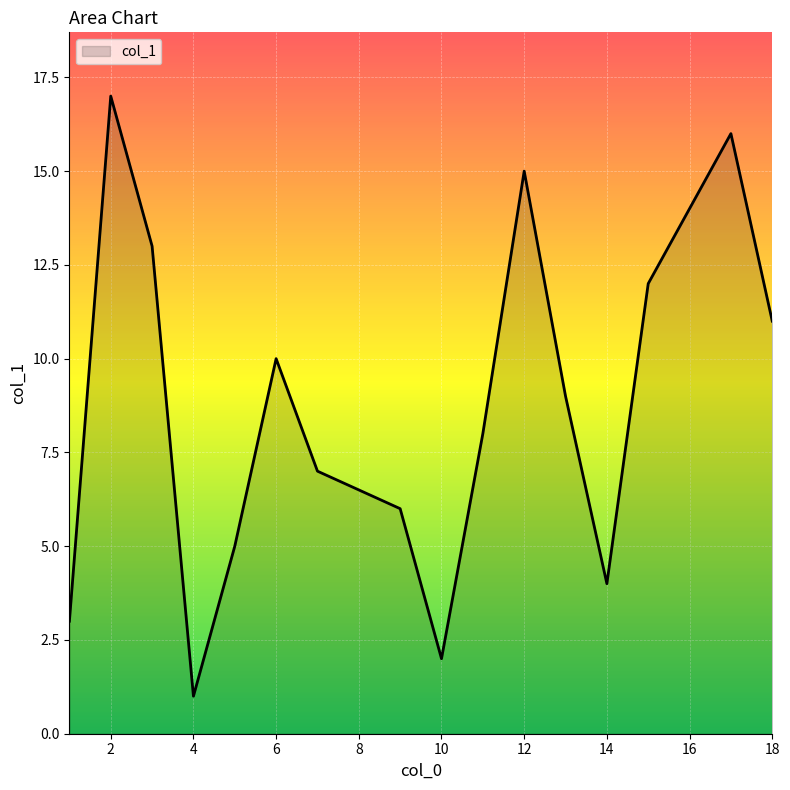

What is the greatest value displayed?

17